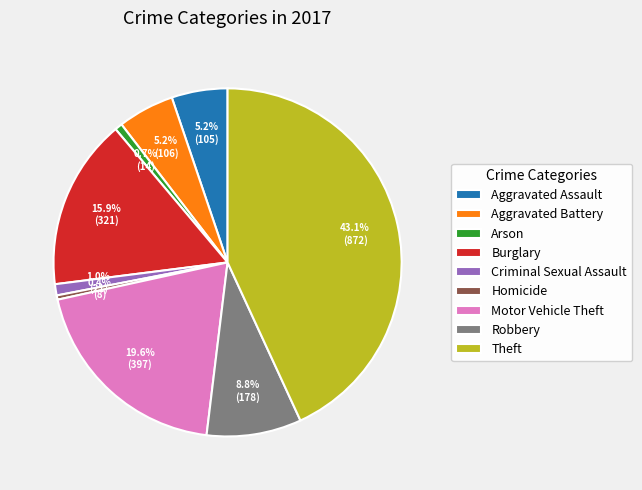

Which has a higher value, Criminal Sexual Assault or Homicide?

Criminal Sexual Assault